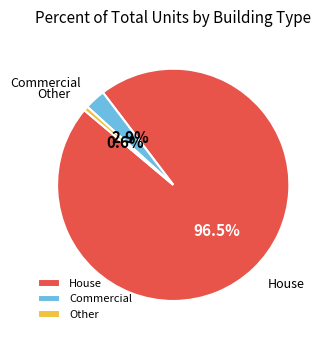

Does any single category account for the majority?

Yes